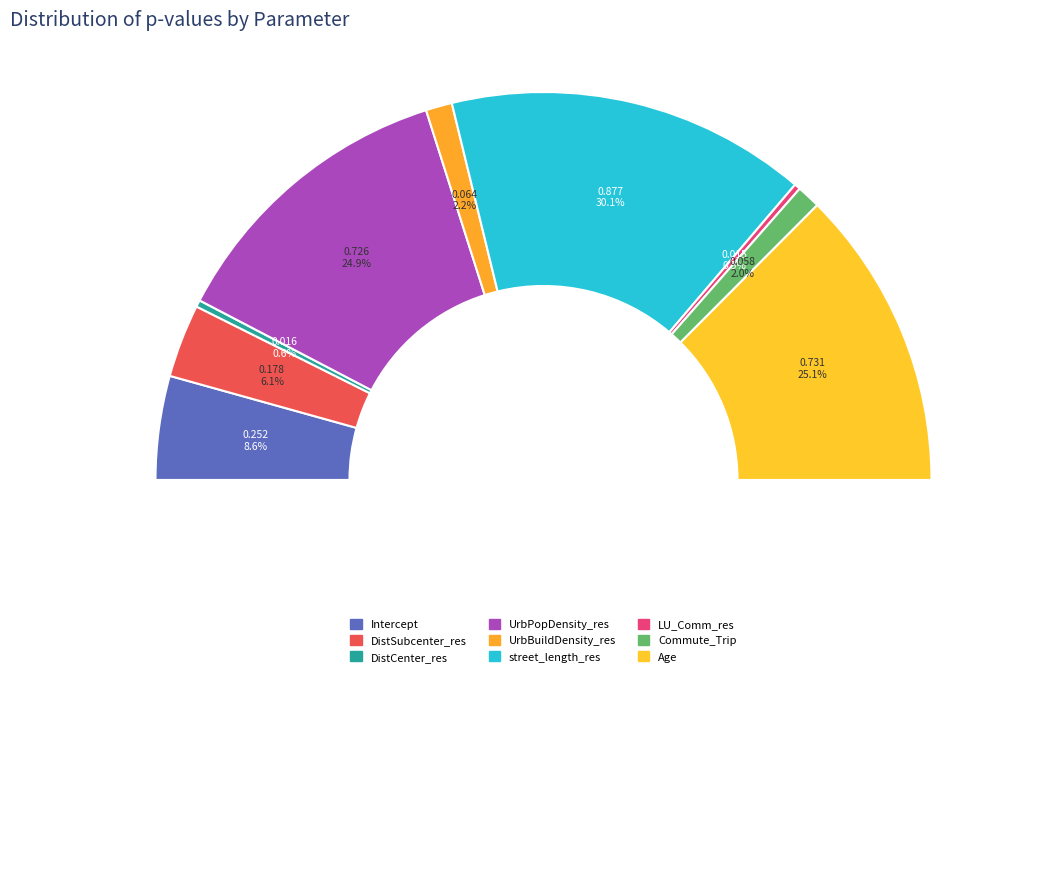

What is the smallest slice in the pie chart?

LU_Comm_res